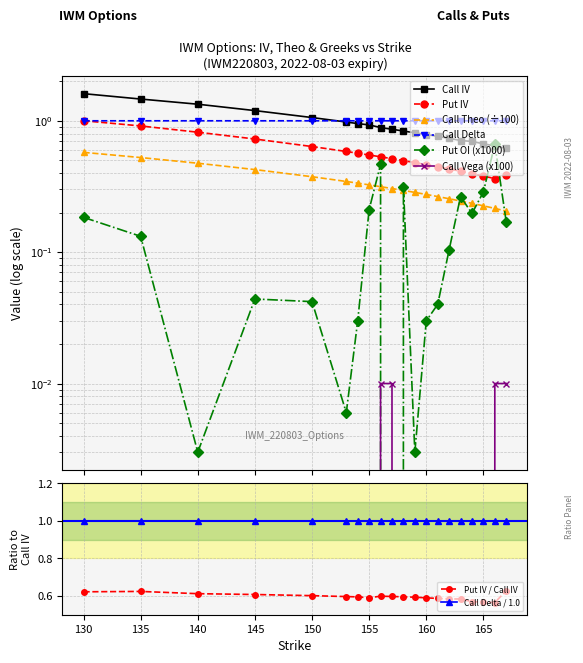

Reading left to right, transcribe all the data shown in this chart.

Call IV: 130=1.6	135=1.5	140=1.3	145=1.2	150=1.1	153=1.0	154=1.0	155=0.9	156=0.9	157=0.9	158=0.8	159=0.8	160=0.8	161=0.8	162=0.7	163=0.7	164=0.7	165=0.7	166=0.6	167=0.6
Put IV: 130=1.0	135=0.9	140=0.8	145=0.7	150=0.6	153=0.6	154=0.6	155=0.5	156=0.5	157=0.5	158=0.5	159=0.5	160=0.5	161=0.4	162=0.4	163=0.4	164=0.4	165=0.4	166=0.4	167=0.4
Call Theo: 130=0.6	135=0.5	140=0.5	145=0.4	150=0.4	153=0.3	154=0.3	155=0.3	156=0.3	157=0.3	158=0.3	159=0.3	160=0.3	161=0.3	162=0.3	163=0.2	164=0.2	165=0.2	166=0.2	167=0.2
Call Delta: 130=1.0	135=1.0	140=1.0	145=1.0	150=1.0	153=1.0	154=1.0	155=1.0	156=1.0	157=1.0	158=1.0	159=1.0	160=1.0	161=1.0	162=1.0	163=1.0	164=1.0	165=1.0	166=1.0	167=1.0
Put OI (x1000): 130=0.2	135=0.1	140=0.0	145=0.0	150=0.0	153=0.0	154=0.0	155=0.2	156=0.5	157=0.0	158=0.3	159=0.0	160=0.0	161=0.0	162=0.1	163=0.3	164=0.2	165=0.3	166=0.7	167=0.2
Call Vega: 130=0.0	135=0.0	140=0.0	145=0.0	150=0.0	153=0.0	154=0.0	155=0.0	156=0.0	157=0.0	158=0.0	159=0.0	160=0.0	161=0.0	162=0.0	163=0.0	164=0.0	165=0.0	166=0.0	167=0.0